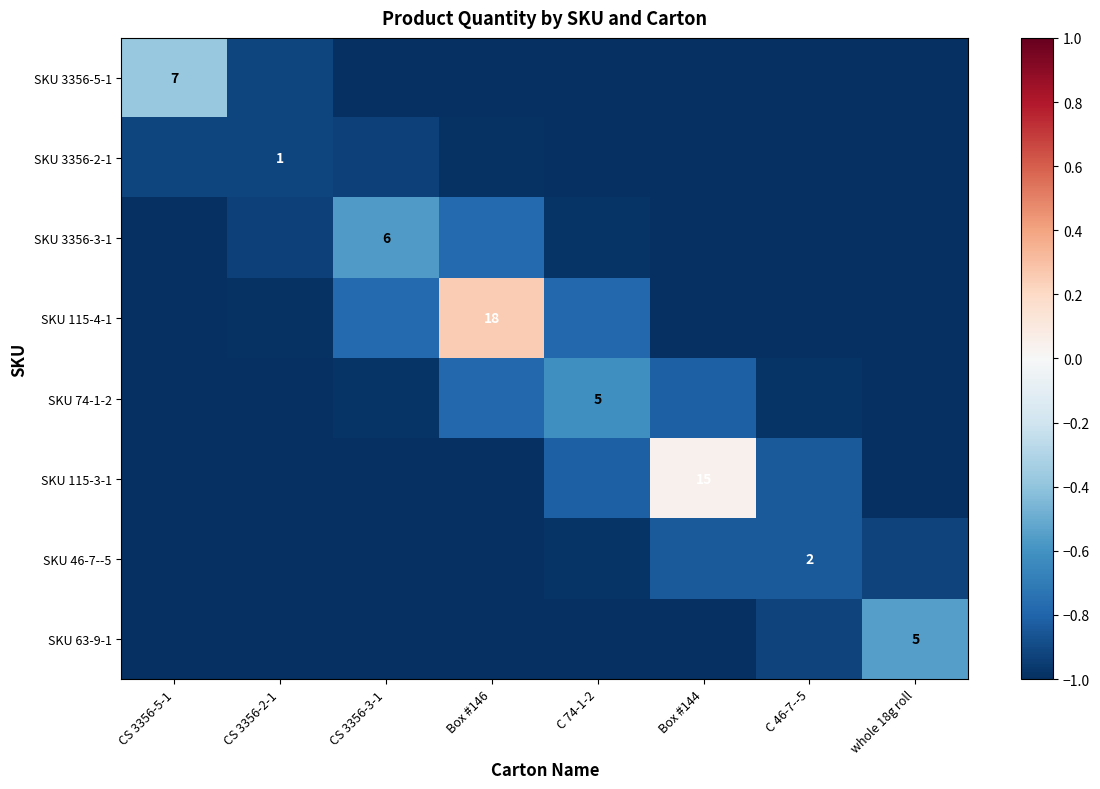

True or false: SKU 46-7--5 has a value of -1.0 at C 74-1-2.

True